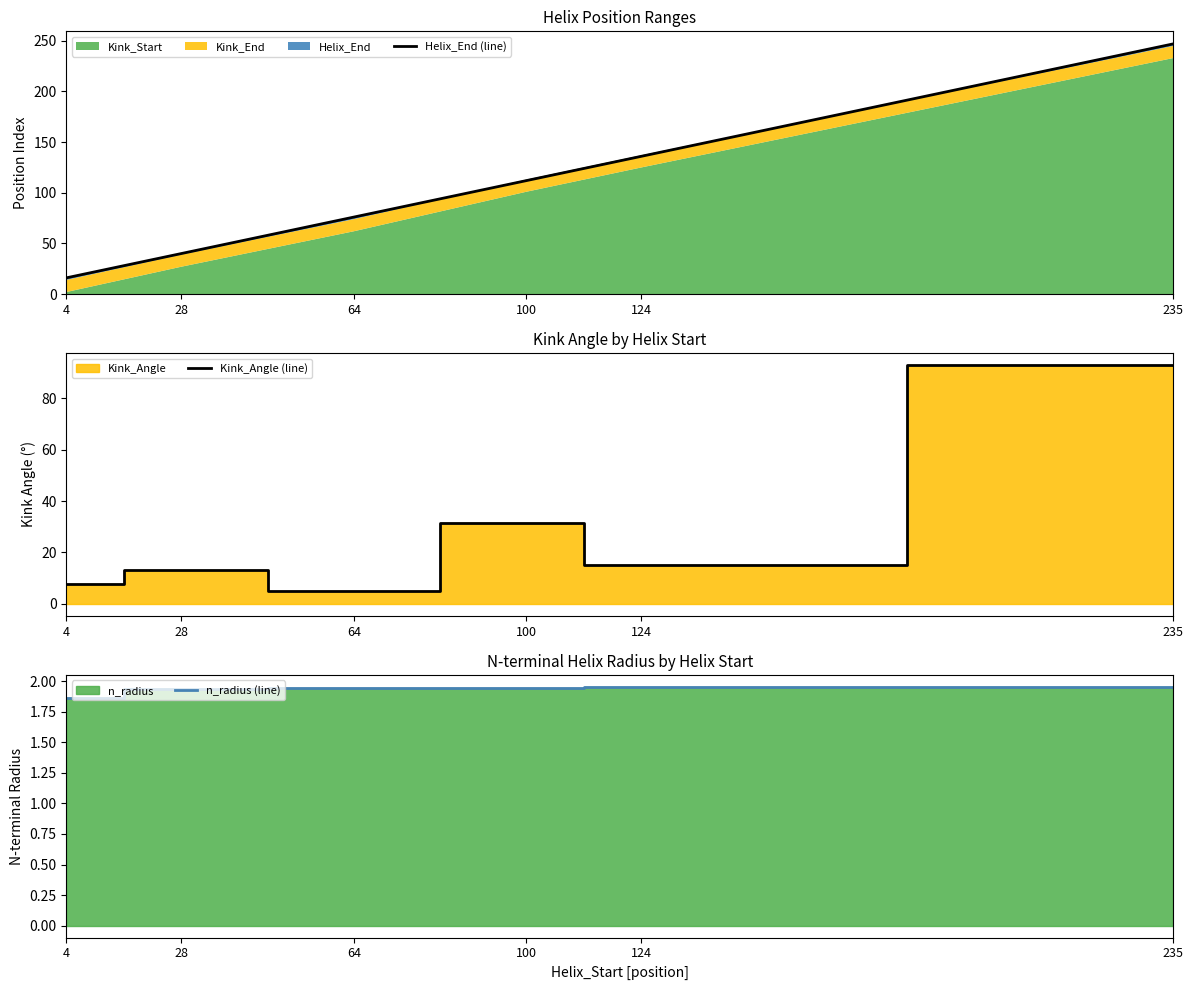

Where is the first local maximum for Kink_Angle (line)?

28